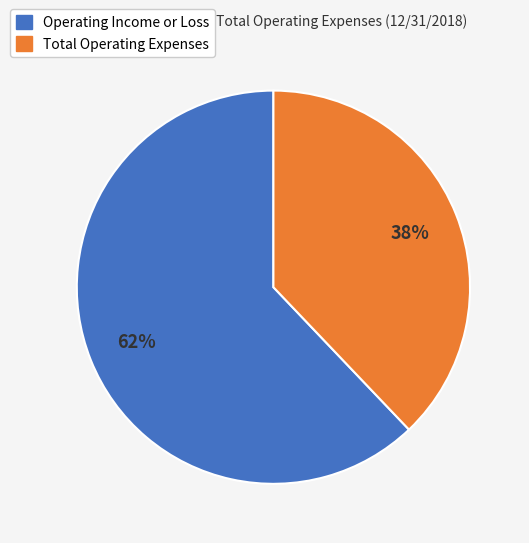

Combined, do Operating Income or Loss and Total Operating Expenses account for over 50%?

Yes